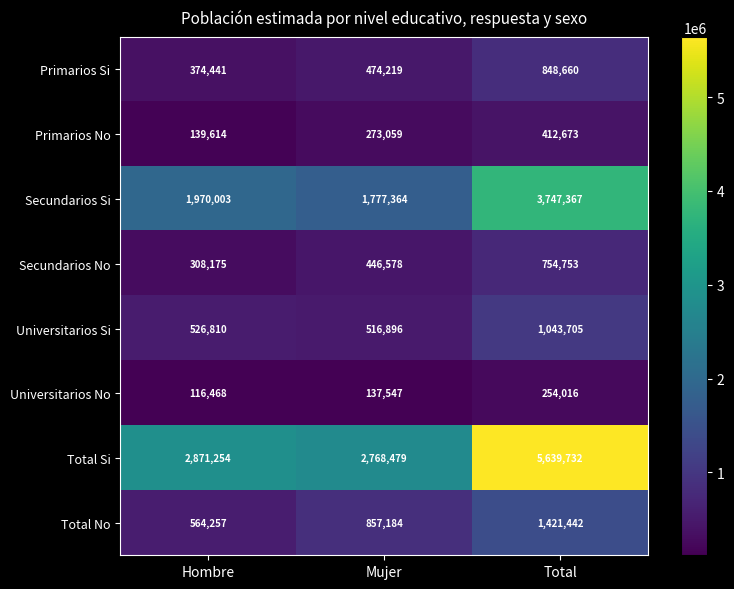

Count the number of data series in this chart.

8